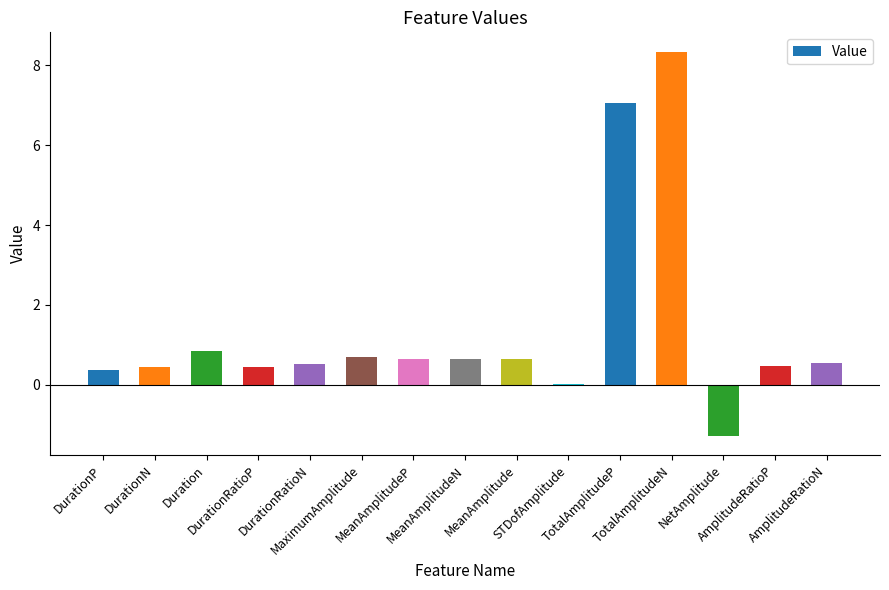

The chart shows a value of 0.6 at MeanAmplitude. True or false?

True